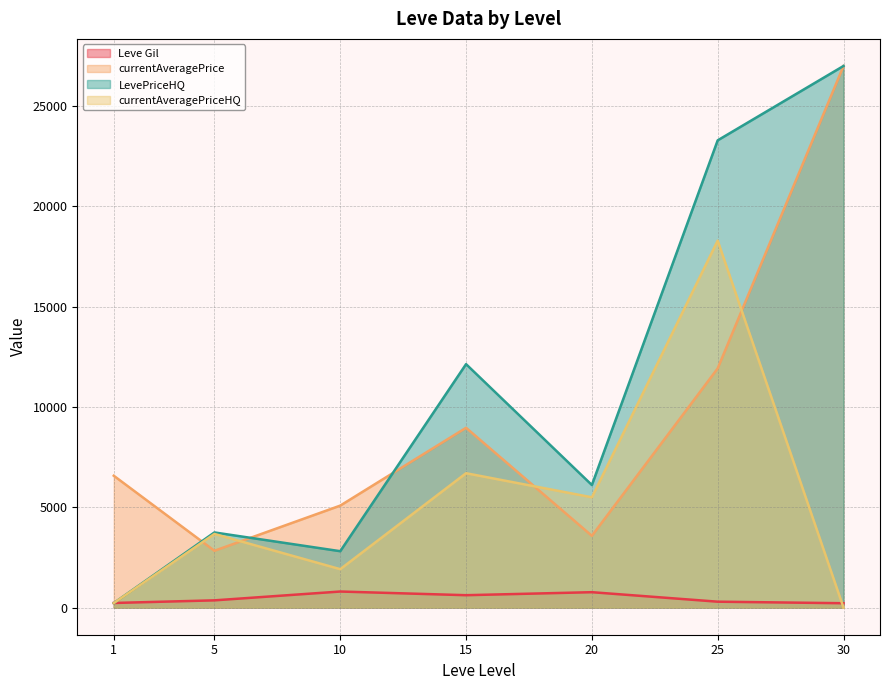

At which category does Leve Gil reach its first local valley?

1